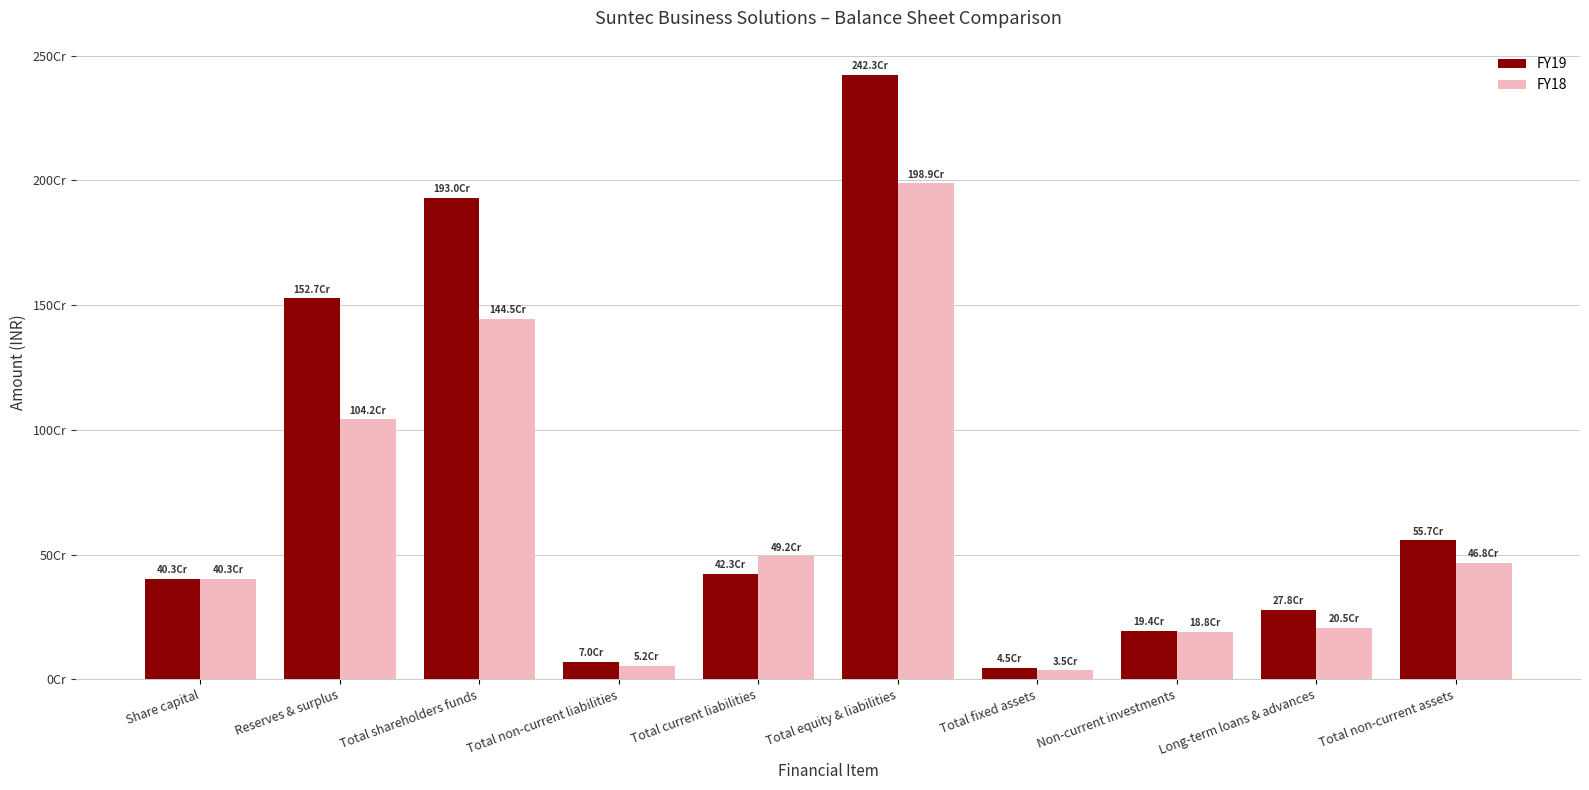

Which series has the largest range (max minus min)?

FY19